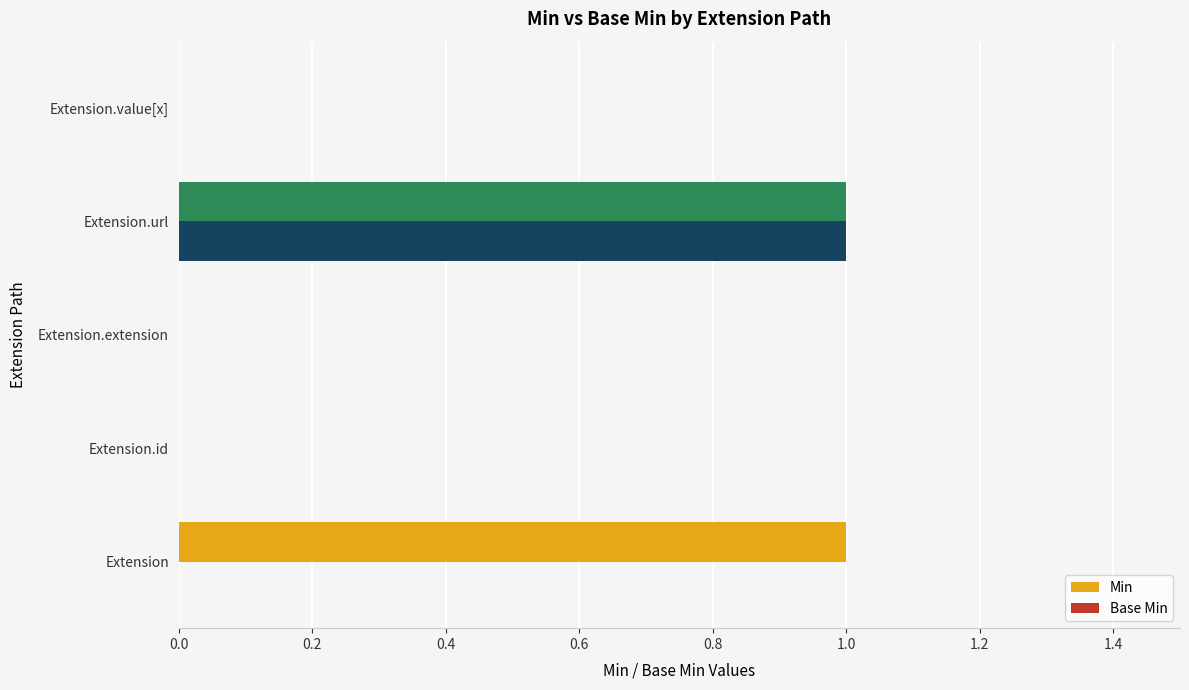

Which series has the largest total across all categories?

Min